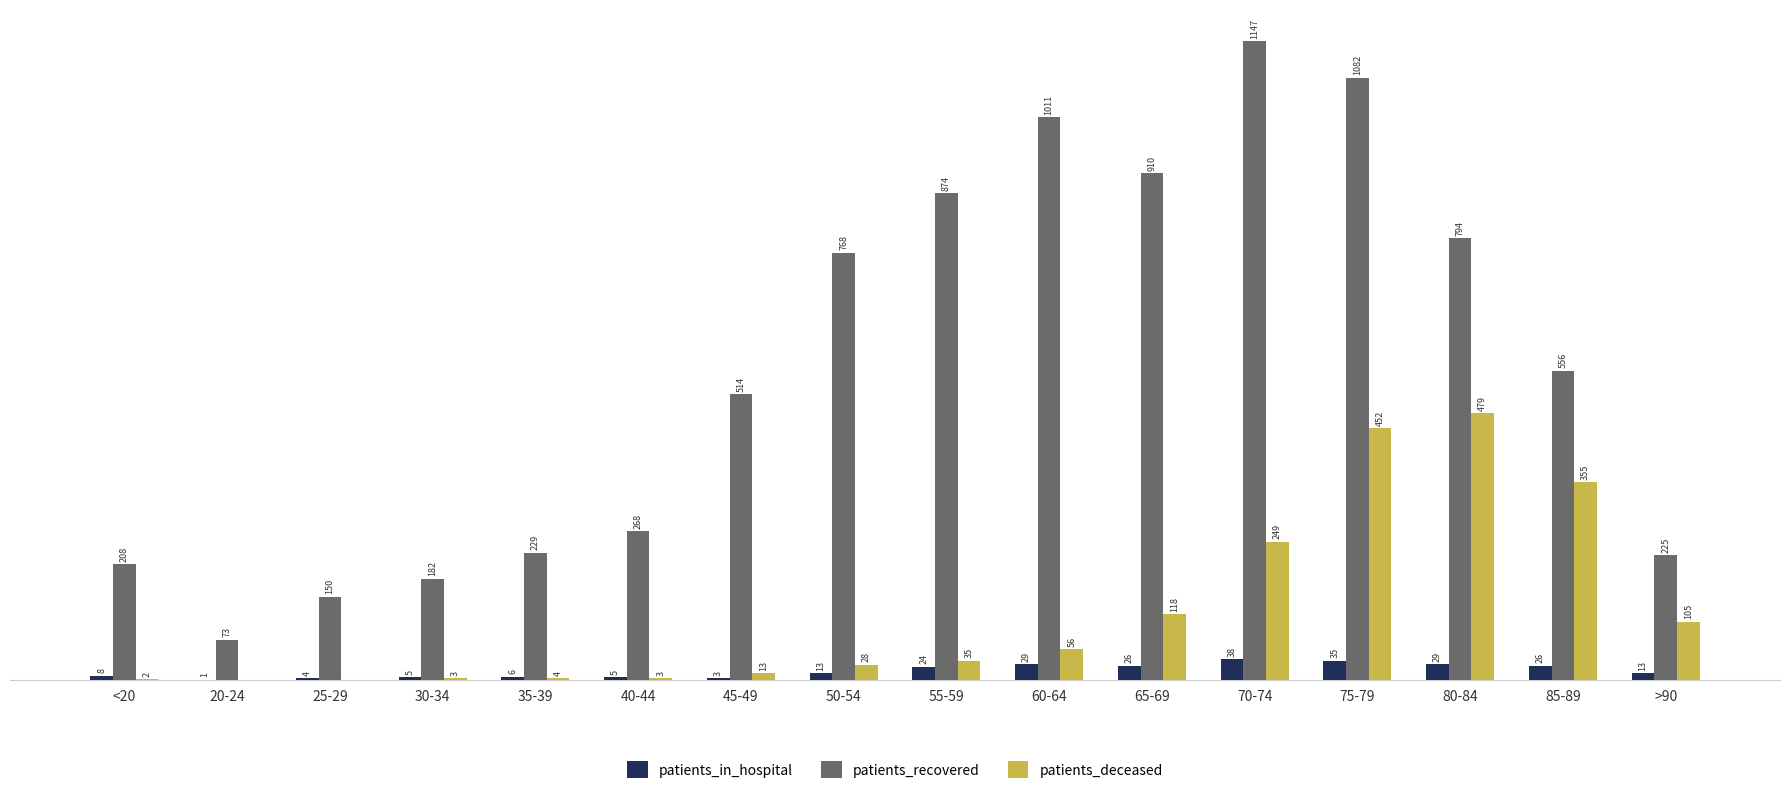

Is the value of patients_recovered at 25-29 greater than the value of patients_deceased at 55-59?

Yes